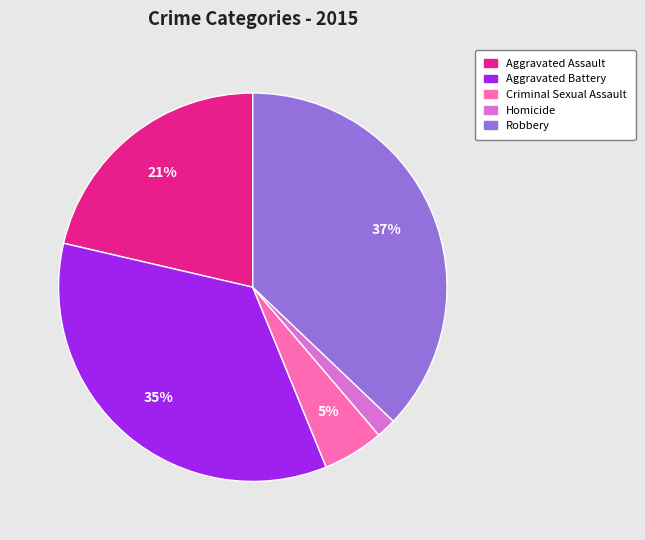

Is there any slice that represents more than half of the pie?

No